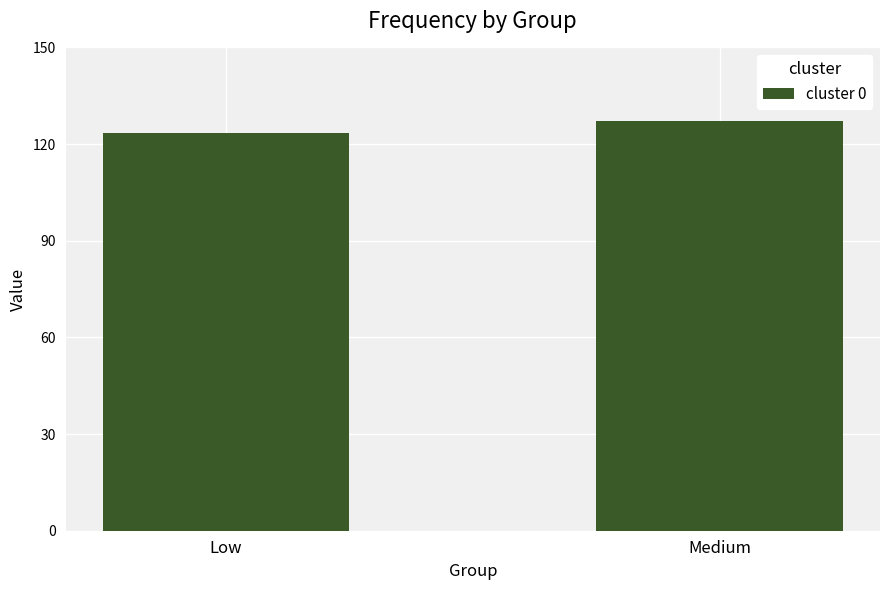

List the labels in order of value, smallest first.

Low, Medium